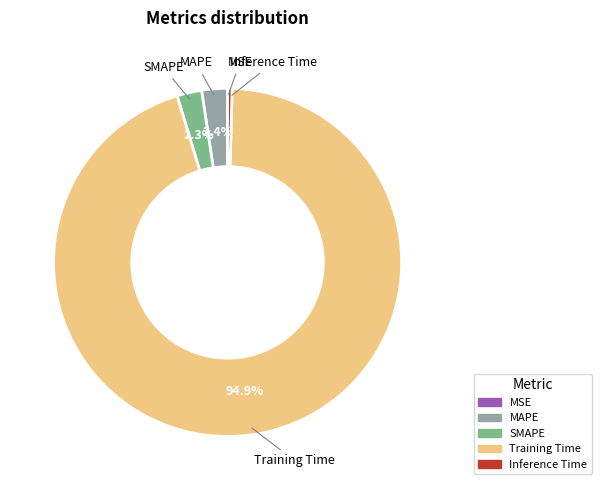

What is the largest slice in the pie chart?

Training Time